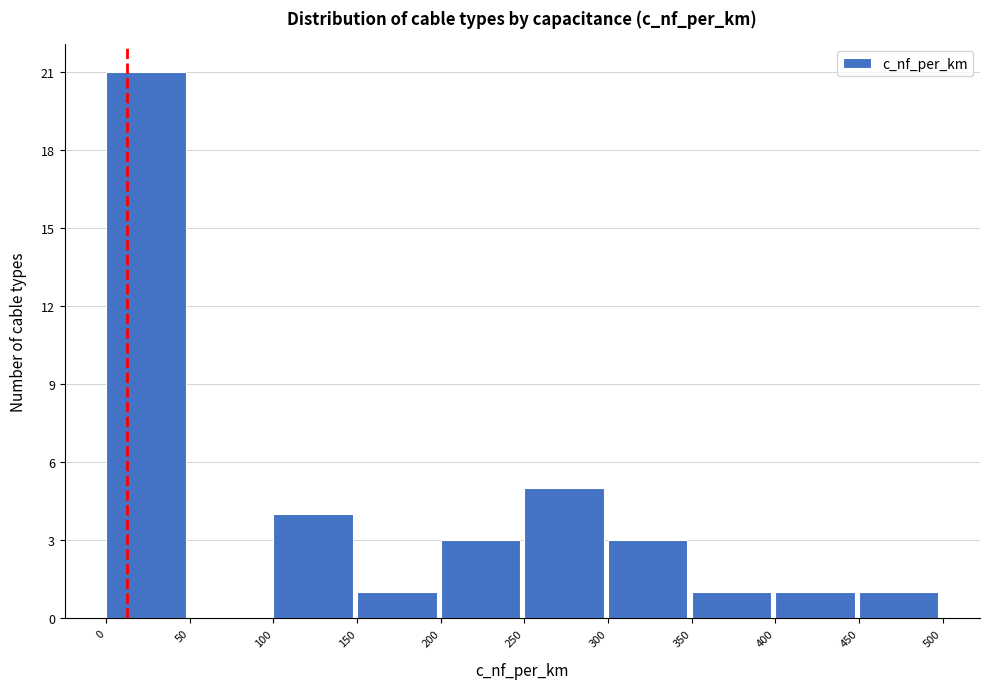

Reading left to right, transcribe this chart: for each bar, give the range it covers on the x-axis and its height. The values are not printed on the chart, so give them approximately, as read against the axis.

0 to 50: 21
50 to 100: 0
100 to 150: 4
150 to 200: 1
200 to 250: 3
250 to 300: 5
300 to 350: 3
350 to 400: 1
400 to 450: 1
450 to 500: 1